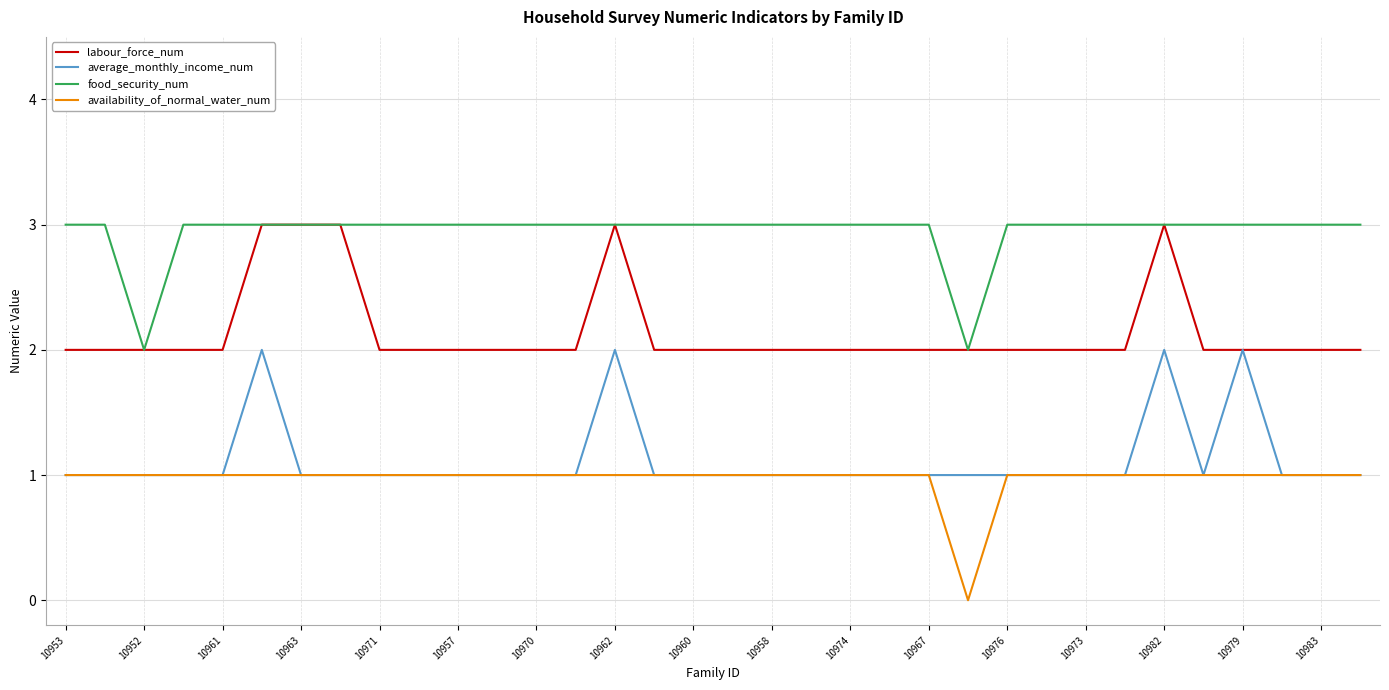

True or false: food_security_num and availability_of_normal_water_num cross at least once.

False